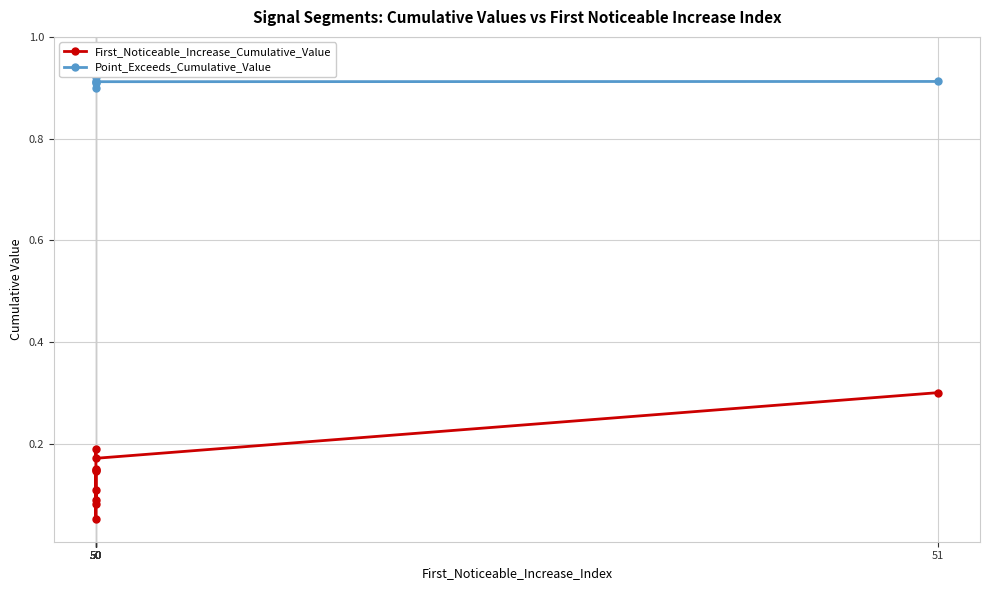

What is the difference between the maximum and minimum values in the First_Noticeable_Increase_Cumulative_Value series?

0.2